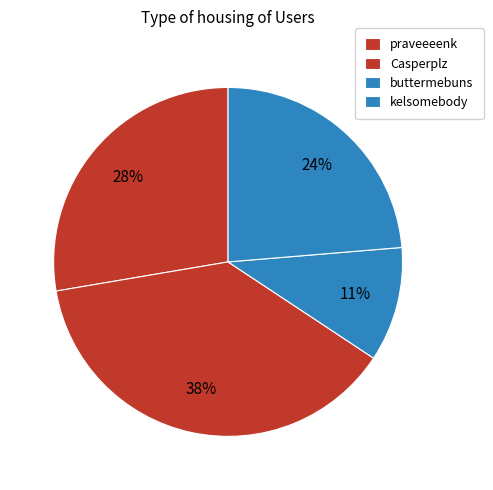

How many slices are in this pie chart?

4